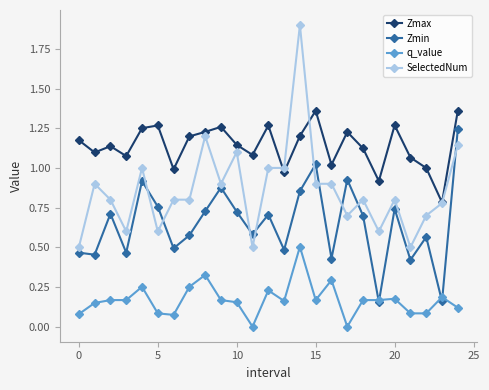

Rank the series by their average value, from highest to lowest.

Zmax, SelectedNum, Zmin, q_value